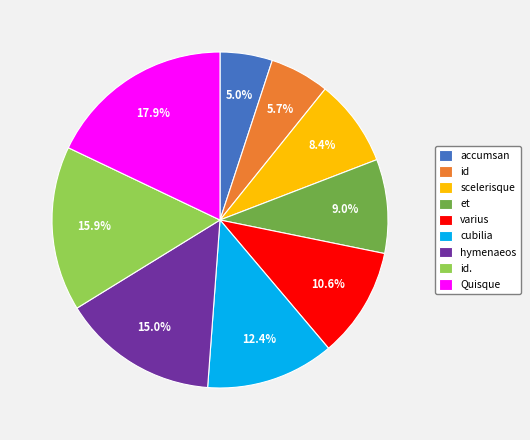

How many segments does this pie chart have?

9